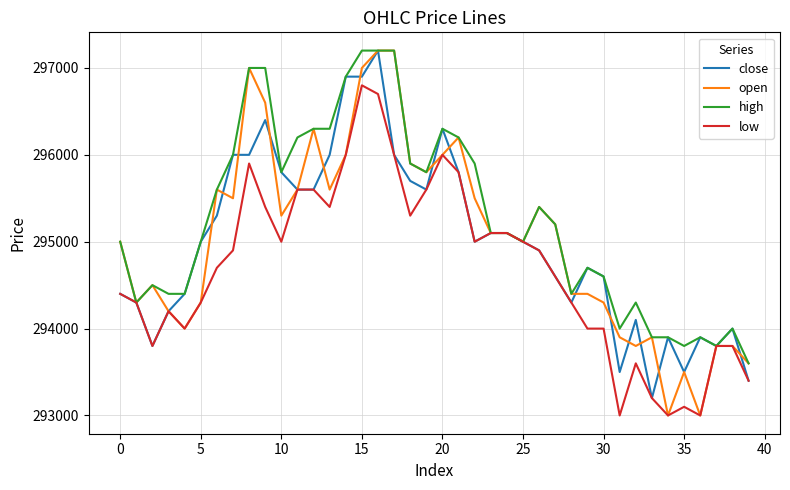

How many lines are shown in the chart?

4